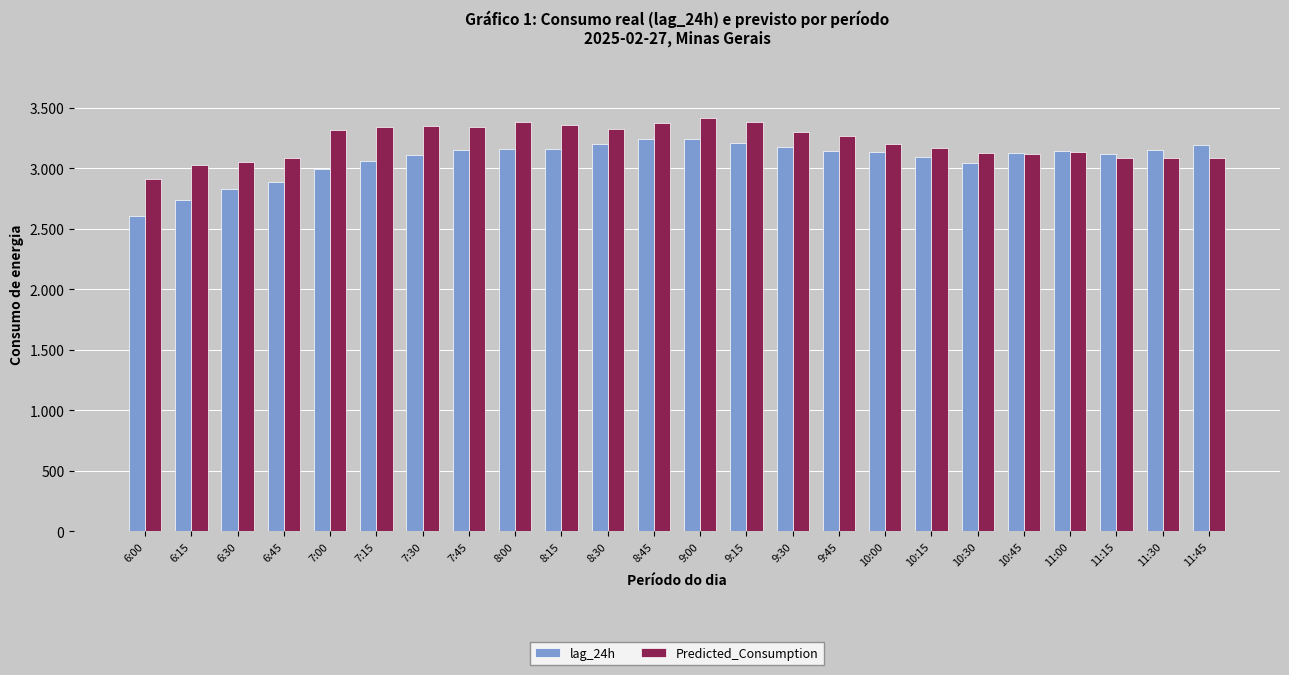

What is the average value of the lag_24h series?

3077.4